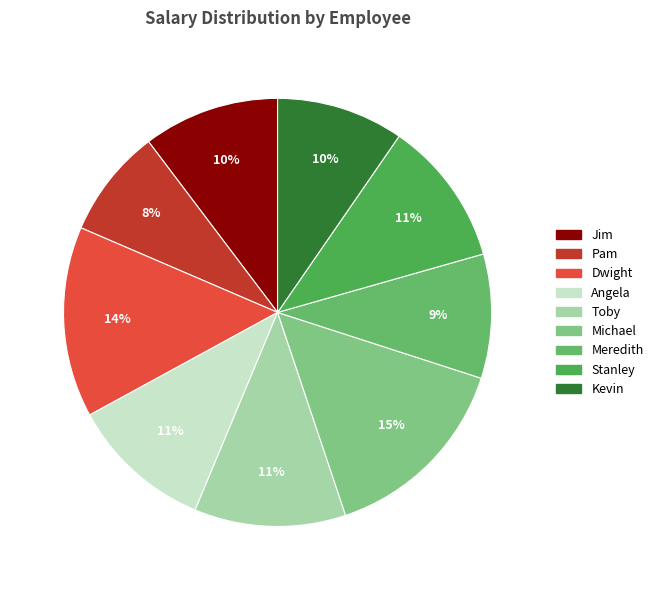

Is Angela the majority of the pie?

No